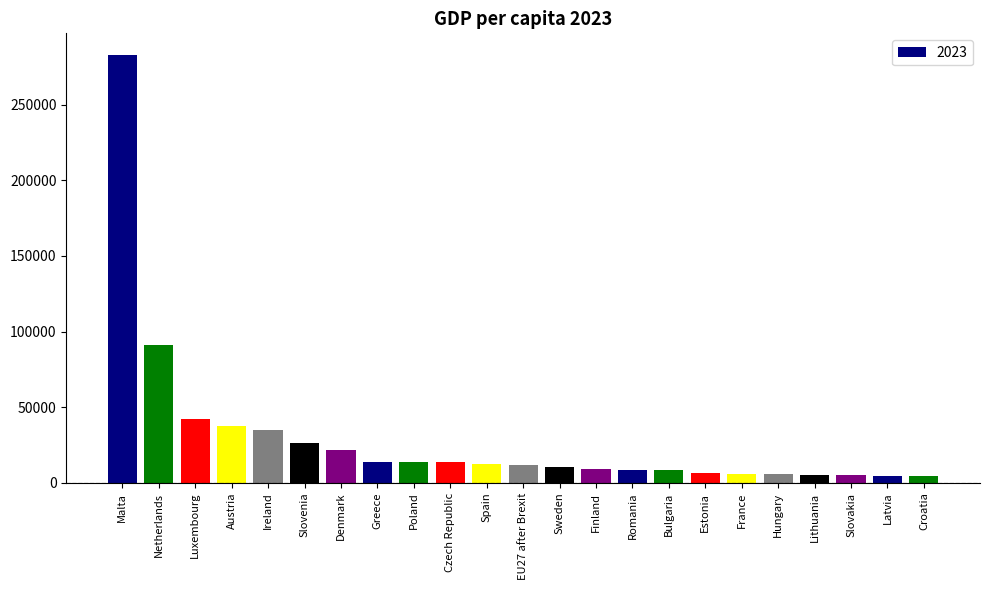

What is the sum of all values?

678070.3